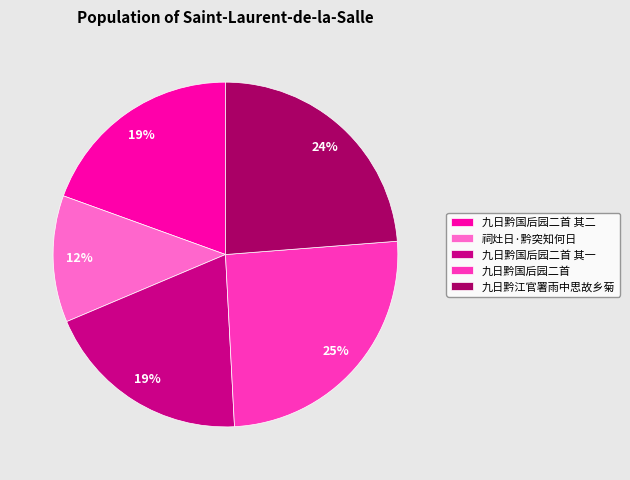

To the nearest percent, what is the difference between the 九日黔国后园二首 其二 and 九日黔国后园二首 slice percentages?

6%